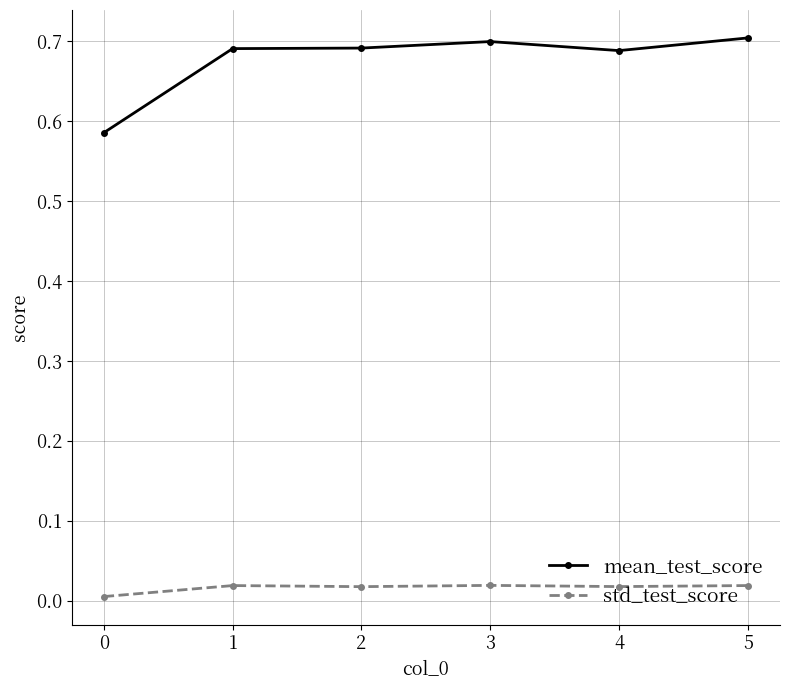

List the series in order of their overall mean, lowest first.

std_test_score, mean_test_score